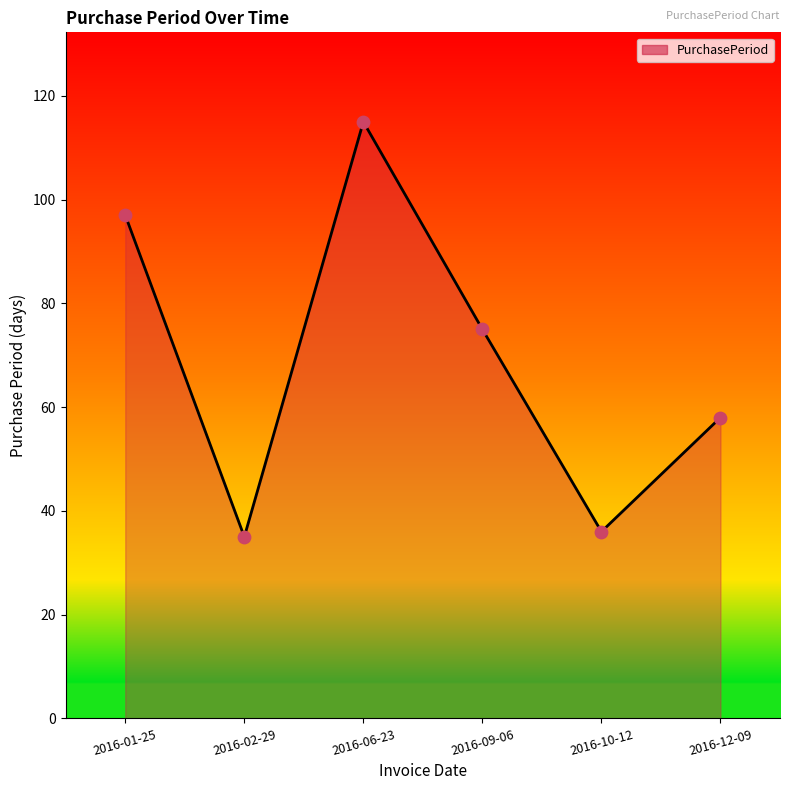

Approximately how many times larger is the value at 2016-01-25 compared to 2016-02-29?

2.8